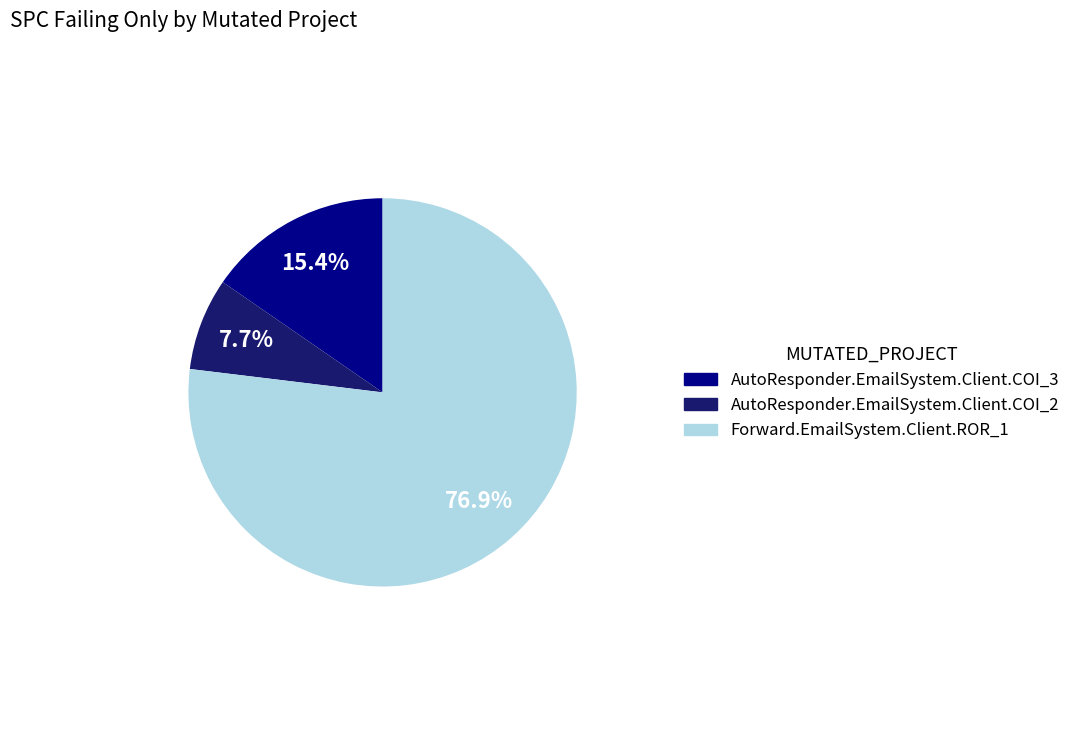

To the nearest percent, what percentage of the pie is AutoResponder.EmailSystem.Client.COI_3?

15%